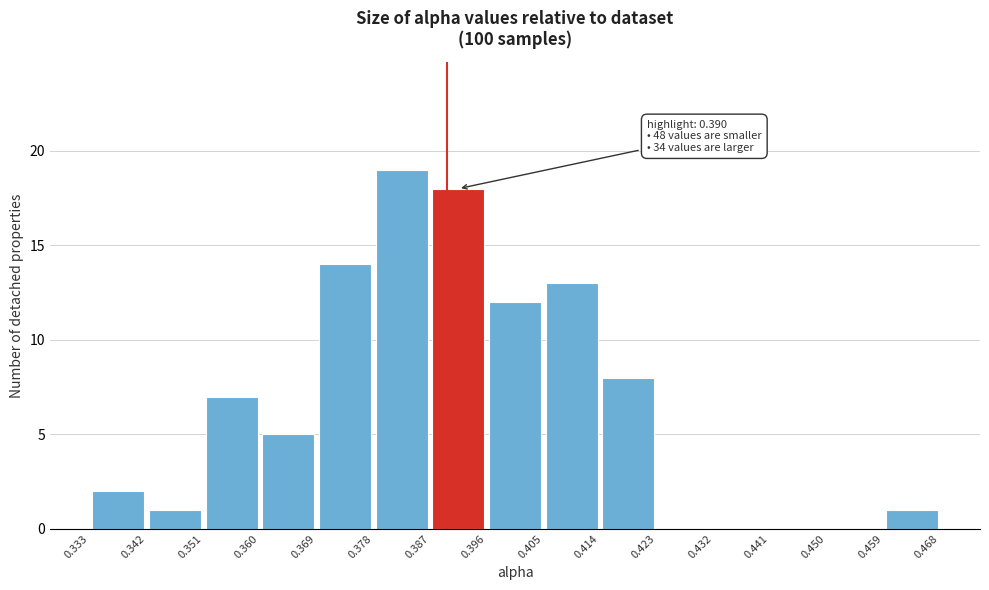

Over which range of the x-axis is the bar tallest?

0.378 to 0.387